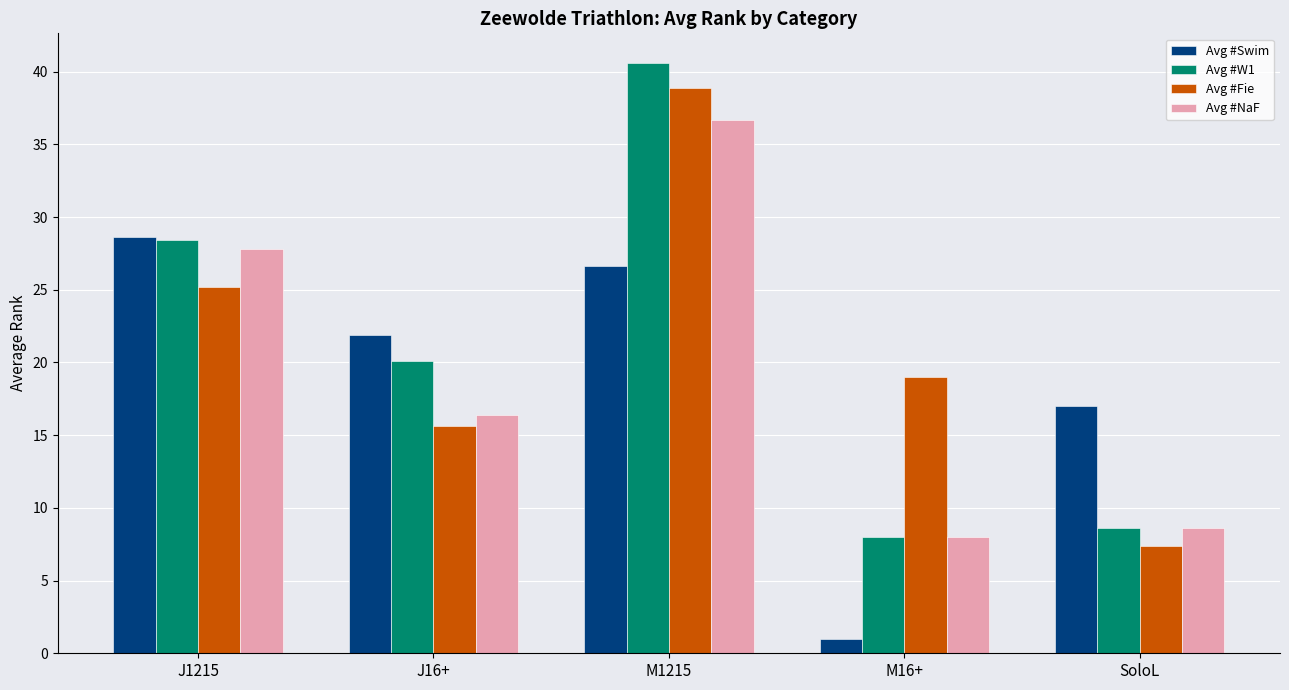

How many values in the Avg #NaF series are below 16?

2